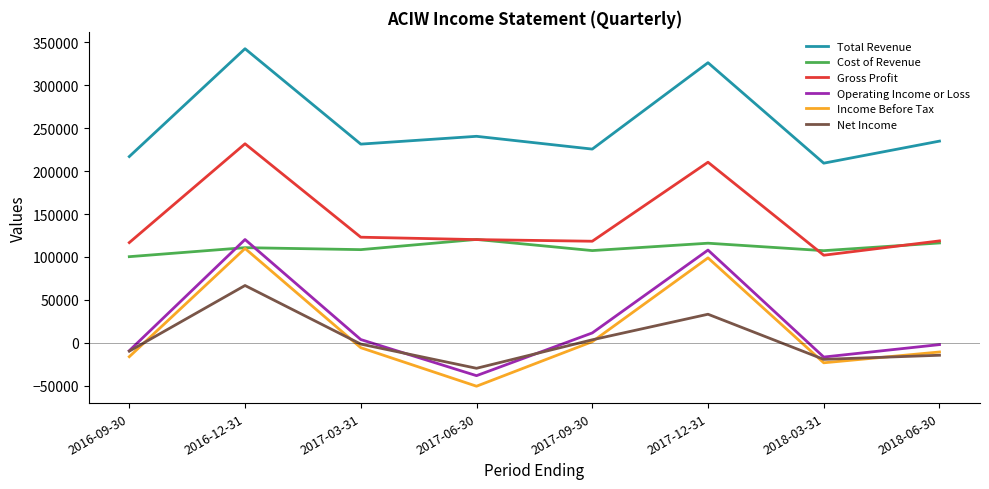

Is it true that Net Income equals 107480 at 2016-12-31?

False